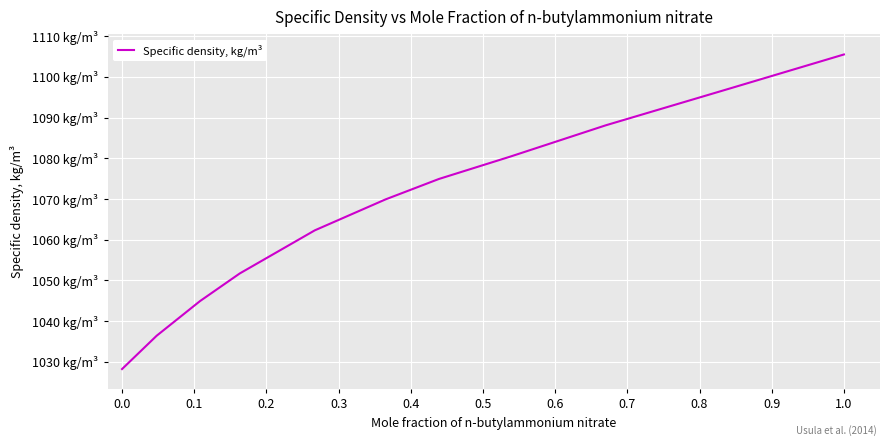

What is the sum of all values?

11739.7